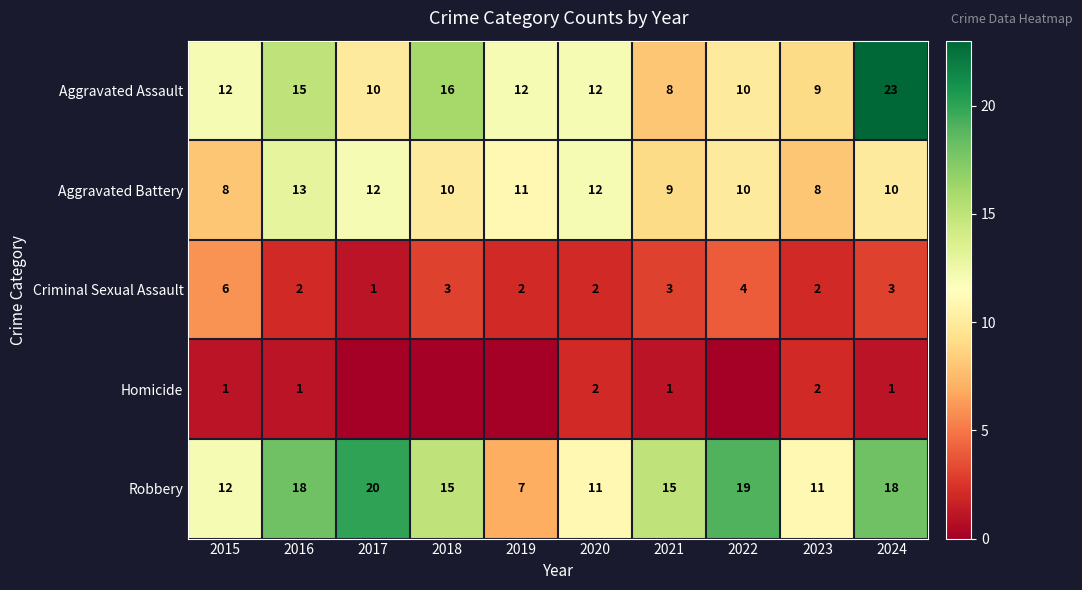

Is it true that Robbery equals 18 at 2024?

True